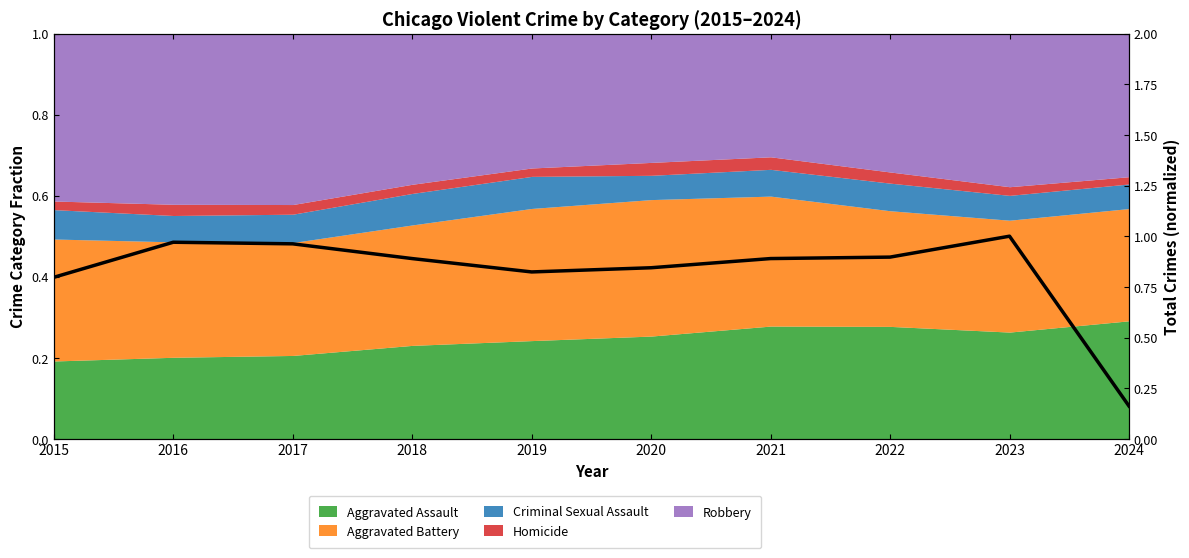

Reading right to left, extract all data points from this chart.

0.2	1.0	0.9	0.9	0.8	0.8	0.9	1.0	1.0	0.8